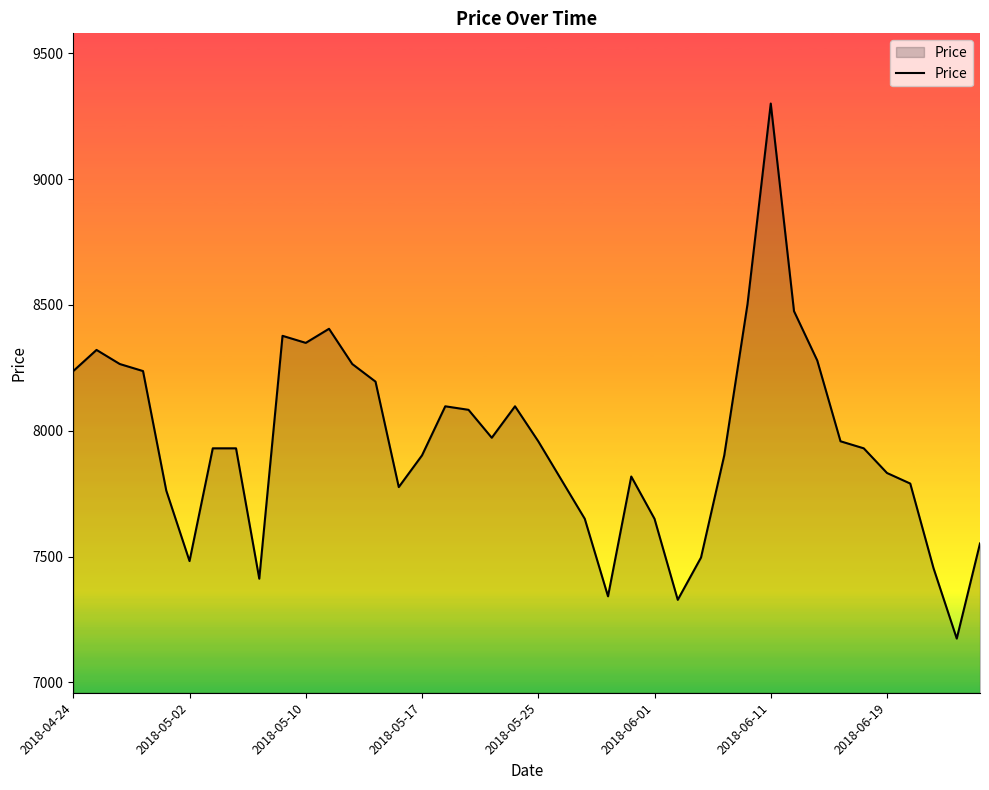

What is the smallest value displayed?

7174